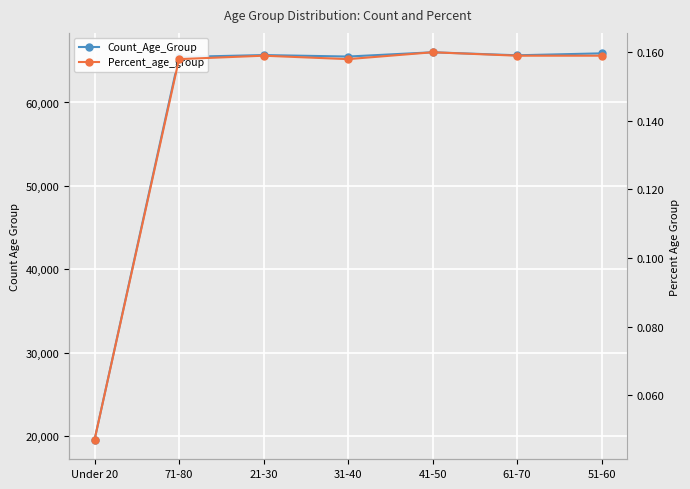

At how many categories does at least one series exceed 26060?

6